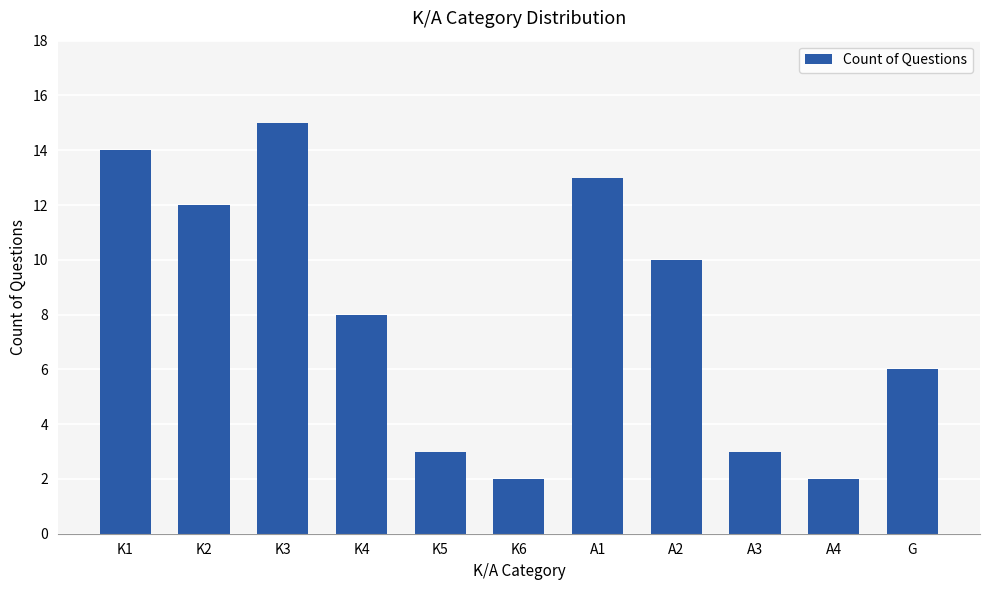

What is the average value?

8